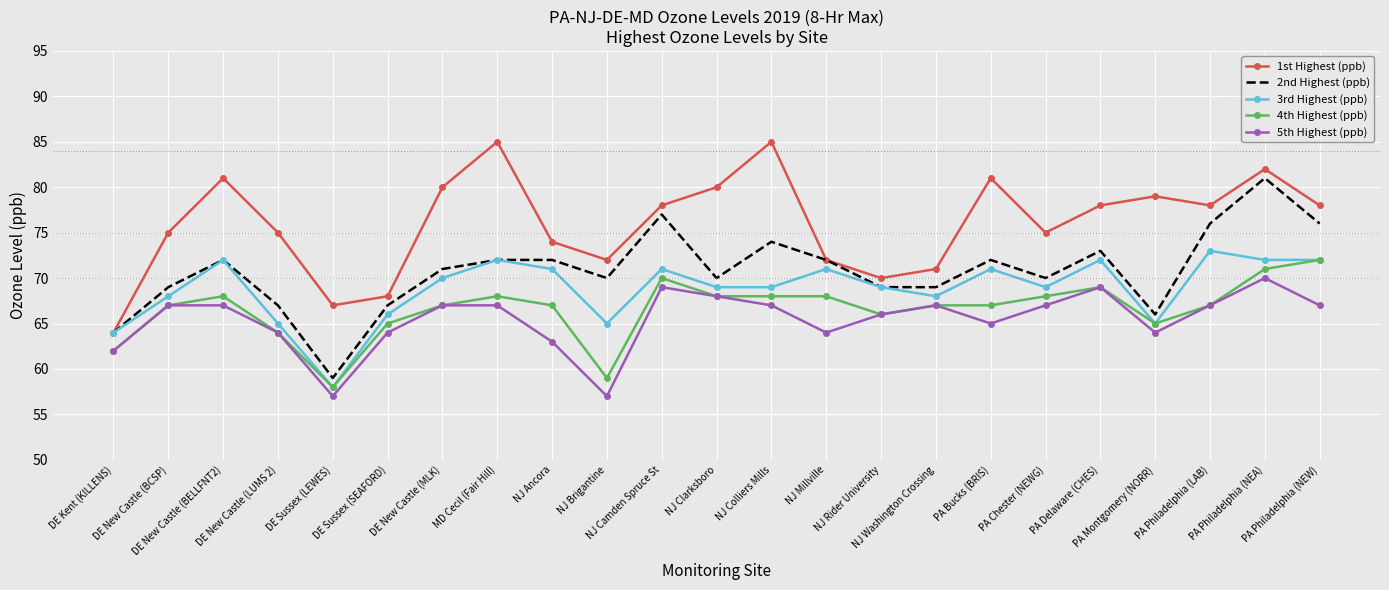

What is the difference between the highest and lowest values at DE Kent (KILLENS)?

2